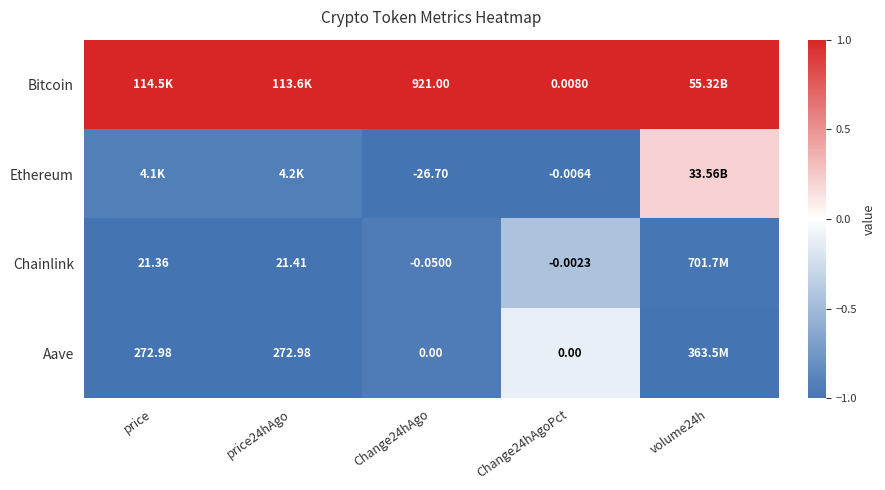

Is the value of Aave at price greater than the value of Bitcoin at Change24hAgoPct?

Yes